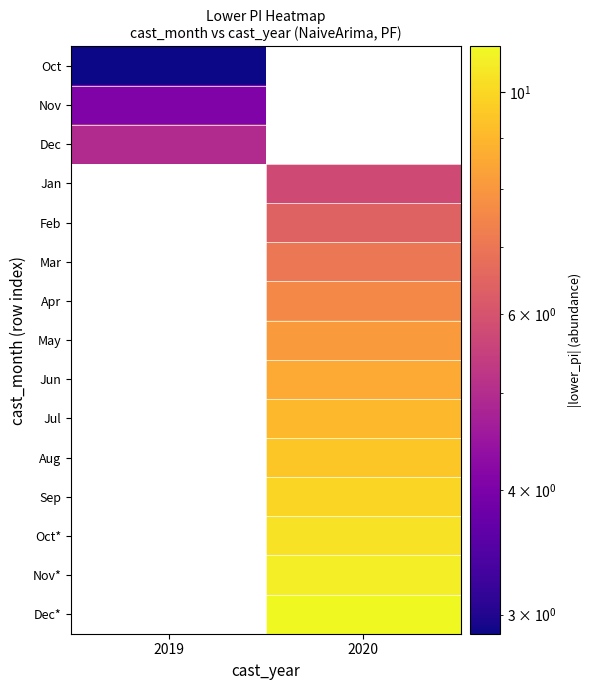

How many distinct data groups are displayed?

15